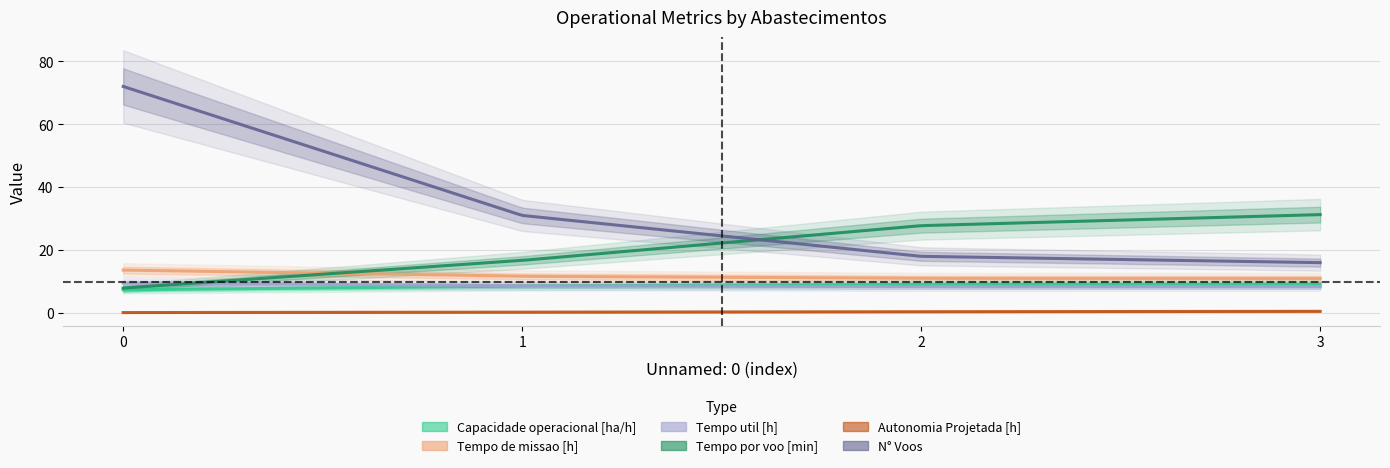

Which series changed the most between 1 and 3?

N° Voos